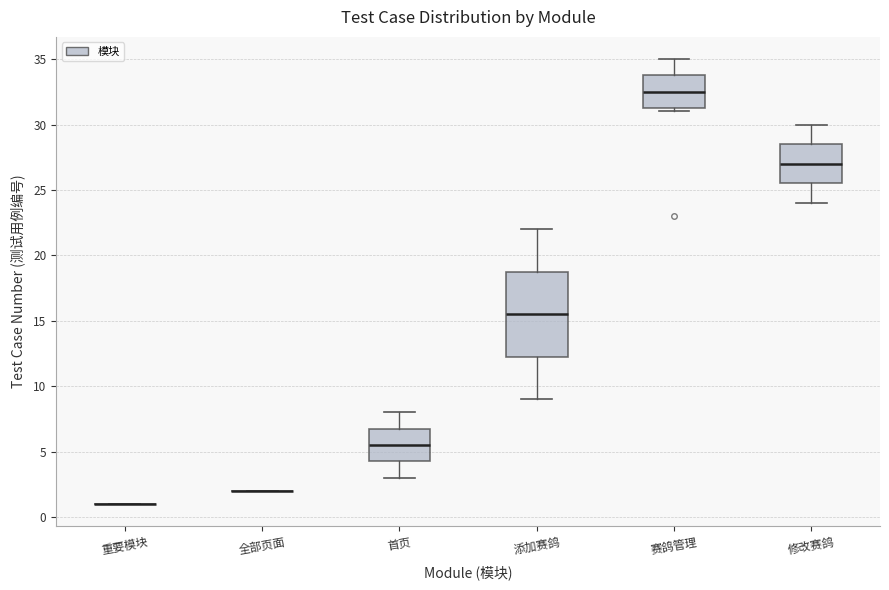

Where does the median line of the box for 首页 sit on the y-axis? The values are not printed on the chart, so give them approximately, as read against the axis.

5.5